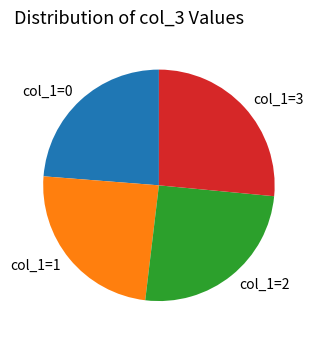

Is there any slice that represents more than half of the pie?

No